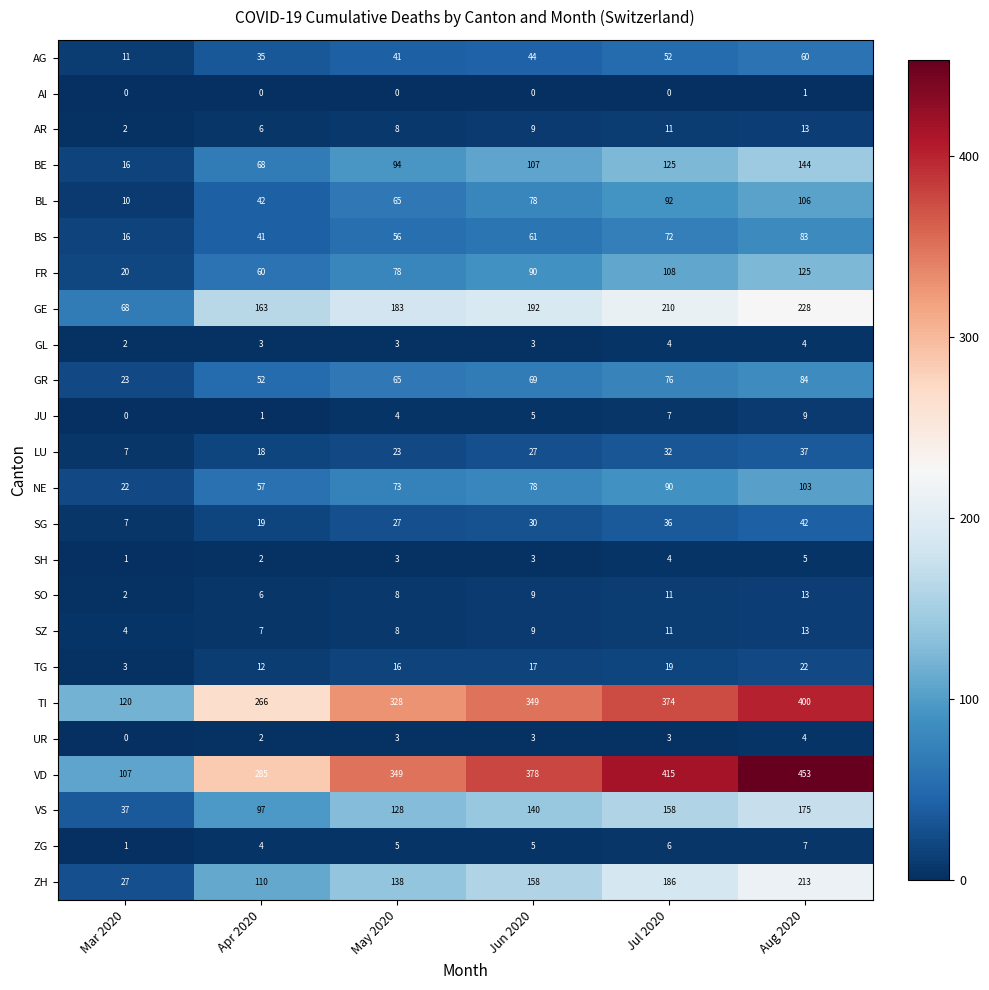

The JU series shows 0 at Apr 2020. True or false?

False